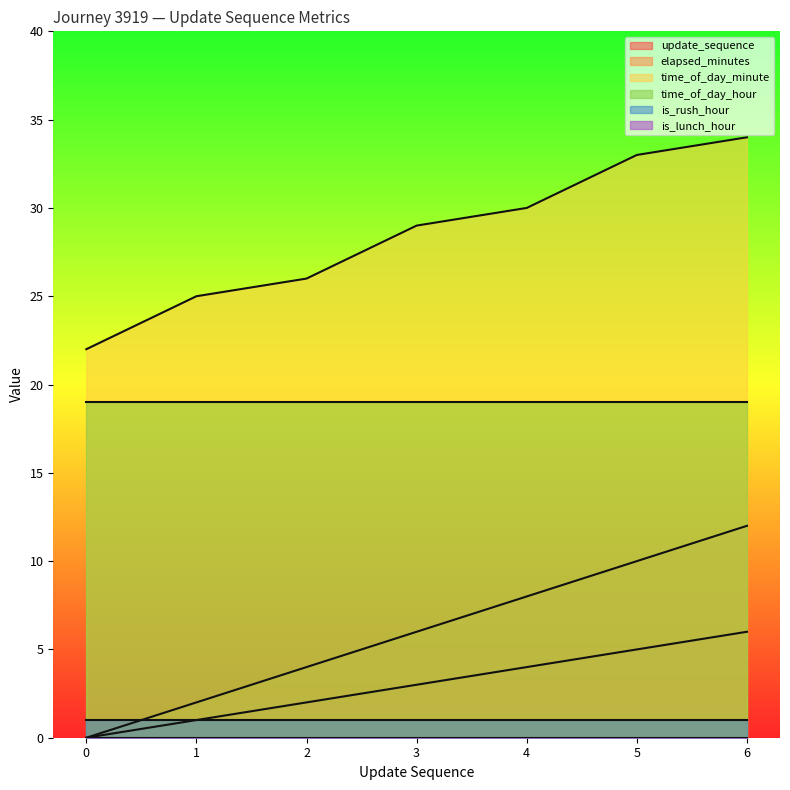

Where does the elapsed_minutes series first go above 6?

4